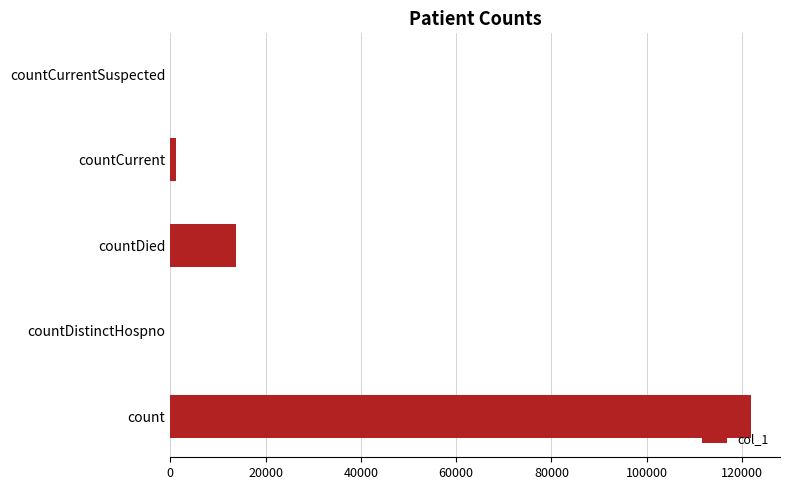

At which label is the value closest to 60942?

countDied